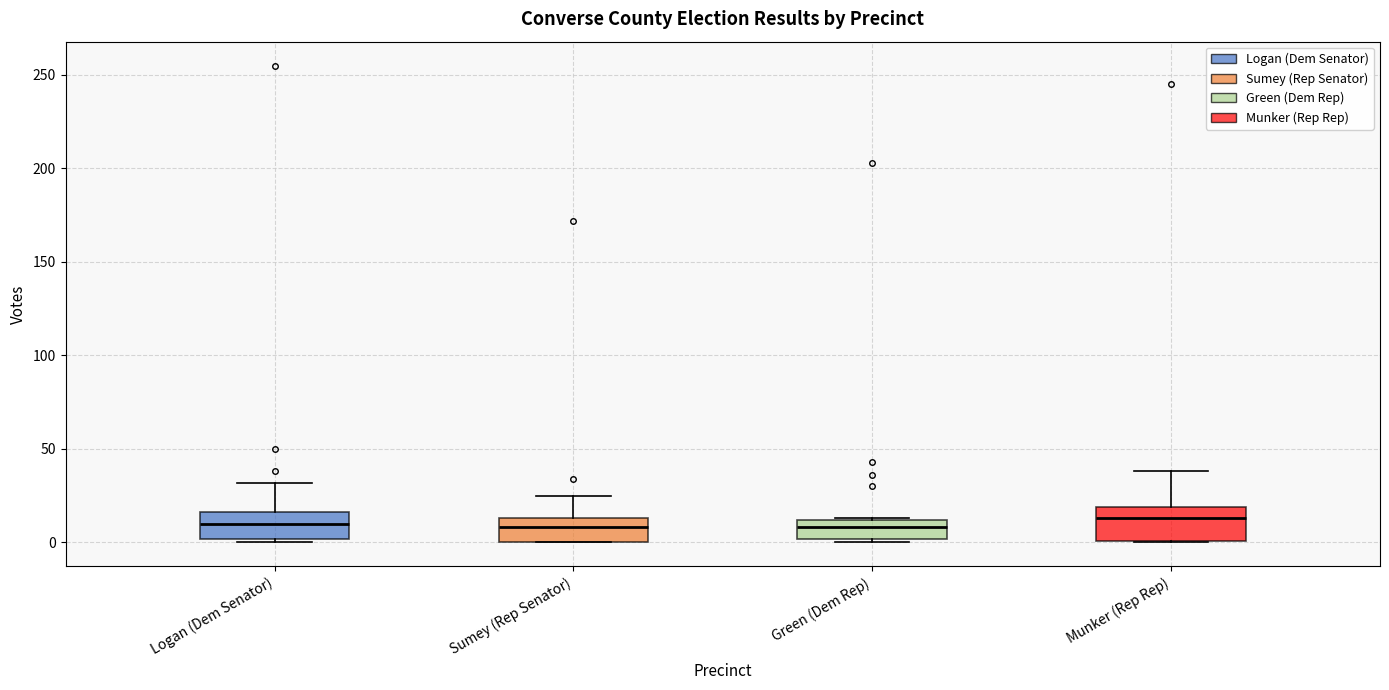

Where is the upper edge of the box for Munker (Rep Rep) on the y-axis? The values are not printed on the chart, so give them approximately, as read against the axis.

20